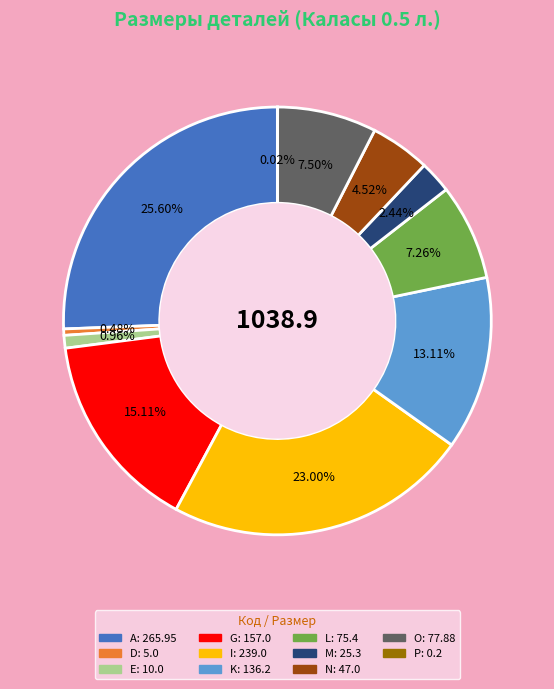

What percentage is NOT represented by L?

92.7%